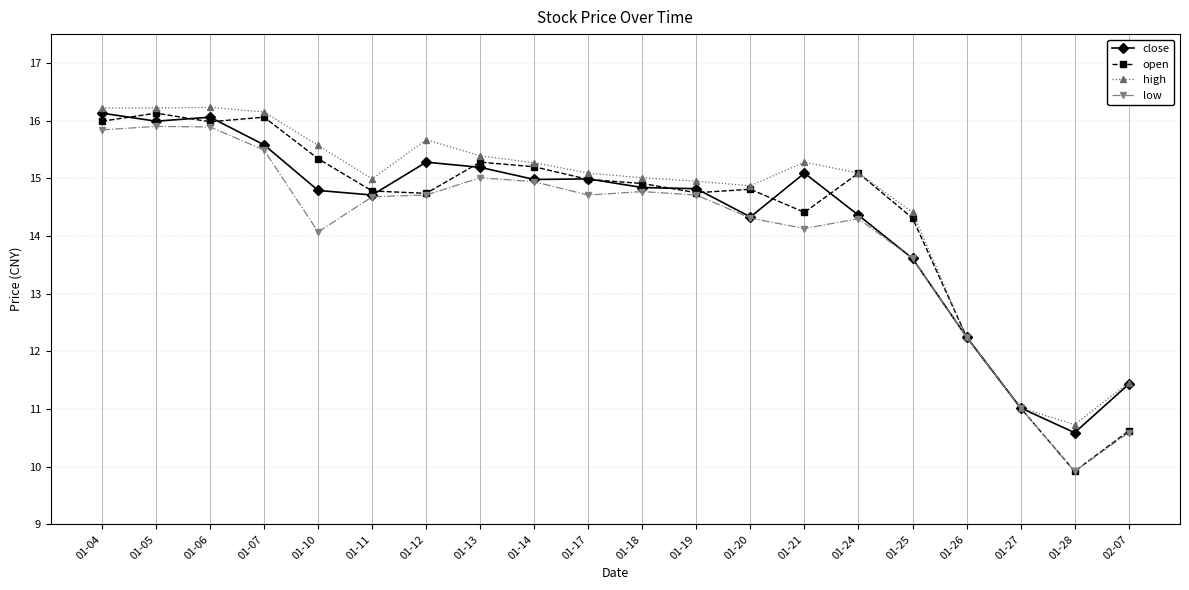

Between 01-25 and 01-26, which series saw the biggest shift?

high